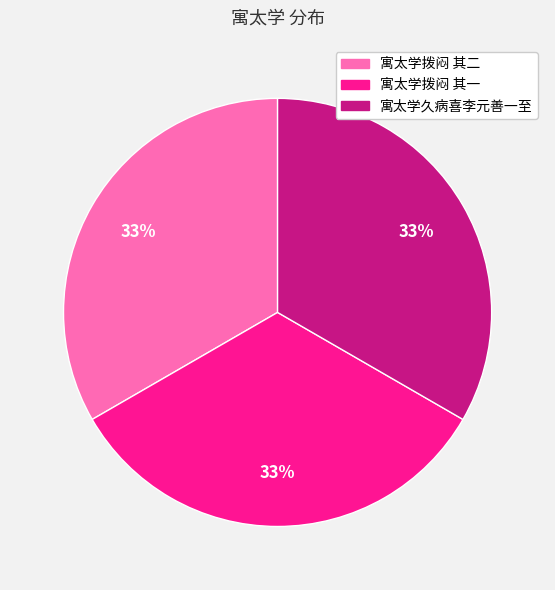

How many segments does this pie chart have?

3